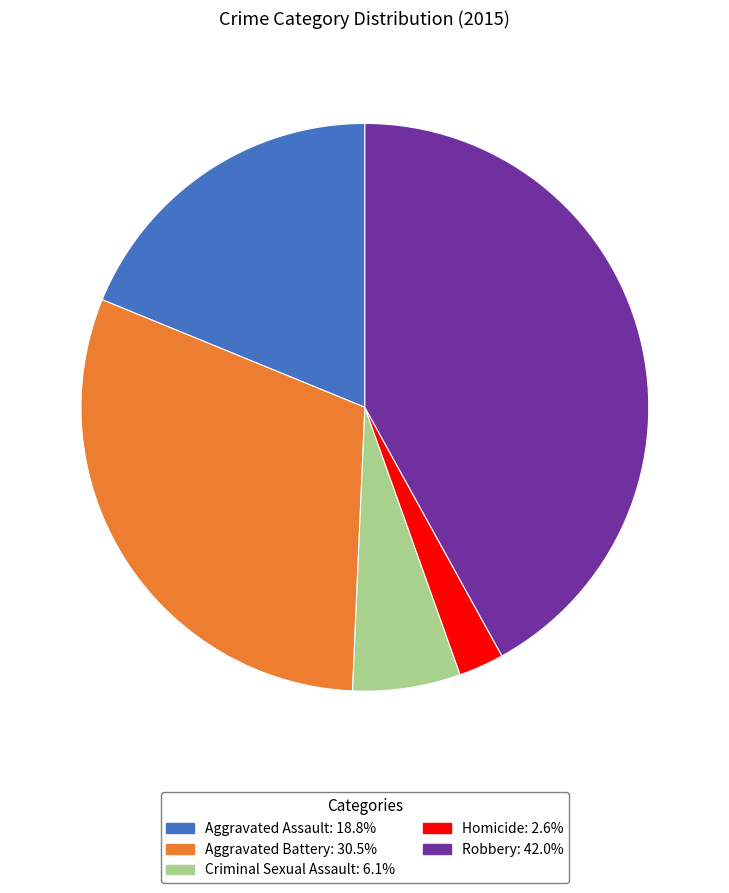

Count the number of slices in the pie.

5